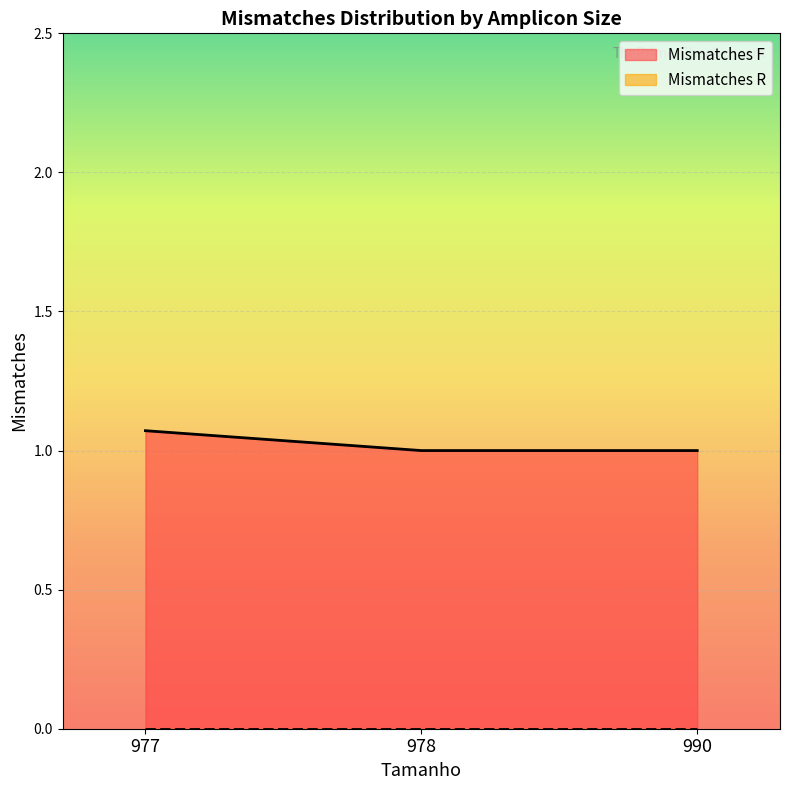

What is the total value across all series at 978?

1.0